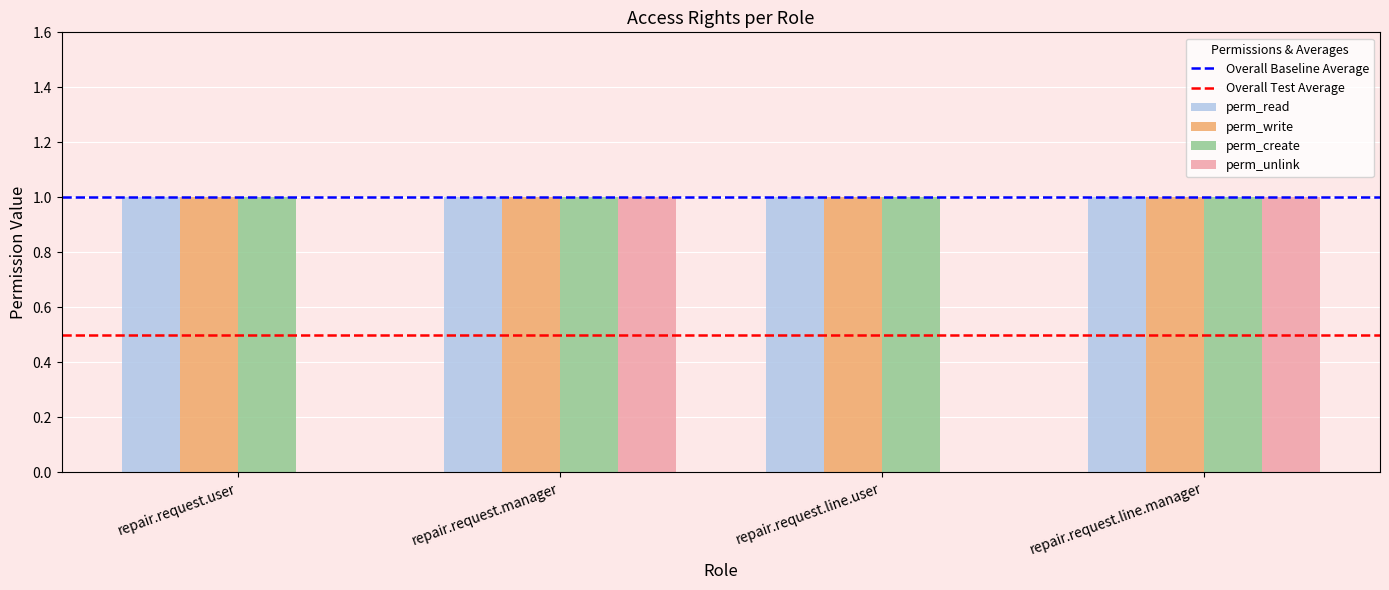

What is the total value across all series at repair.request.line.user?

3